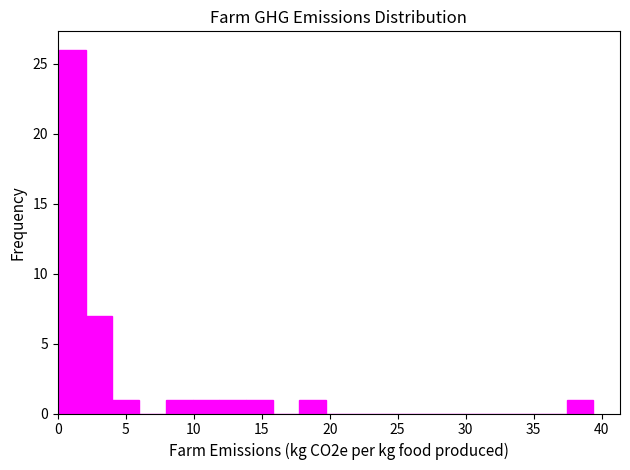

Around what value on the x-axis is the tallest bar? Give the approximate position of its centre, as read against the axis.

1.0